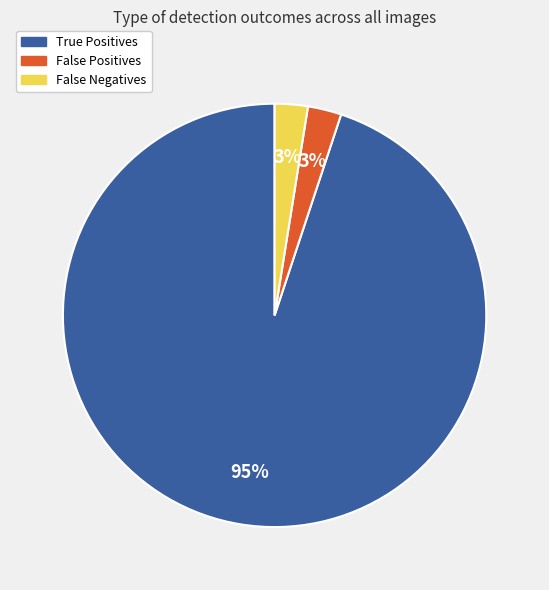

Is the sum of True Positives and False Negatives greater than half?

Yes